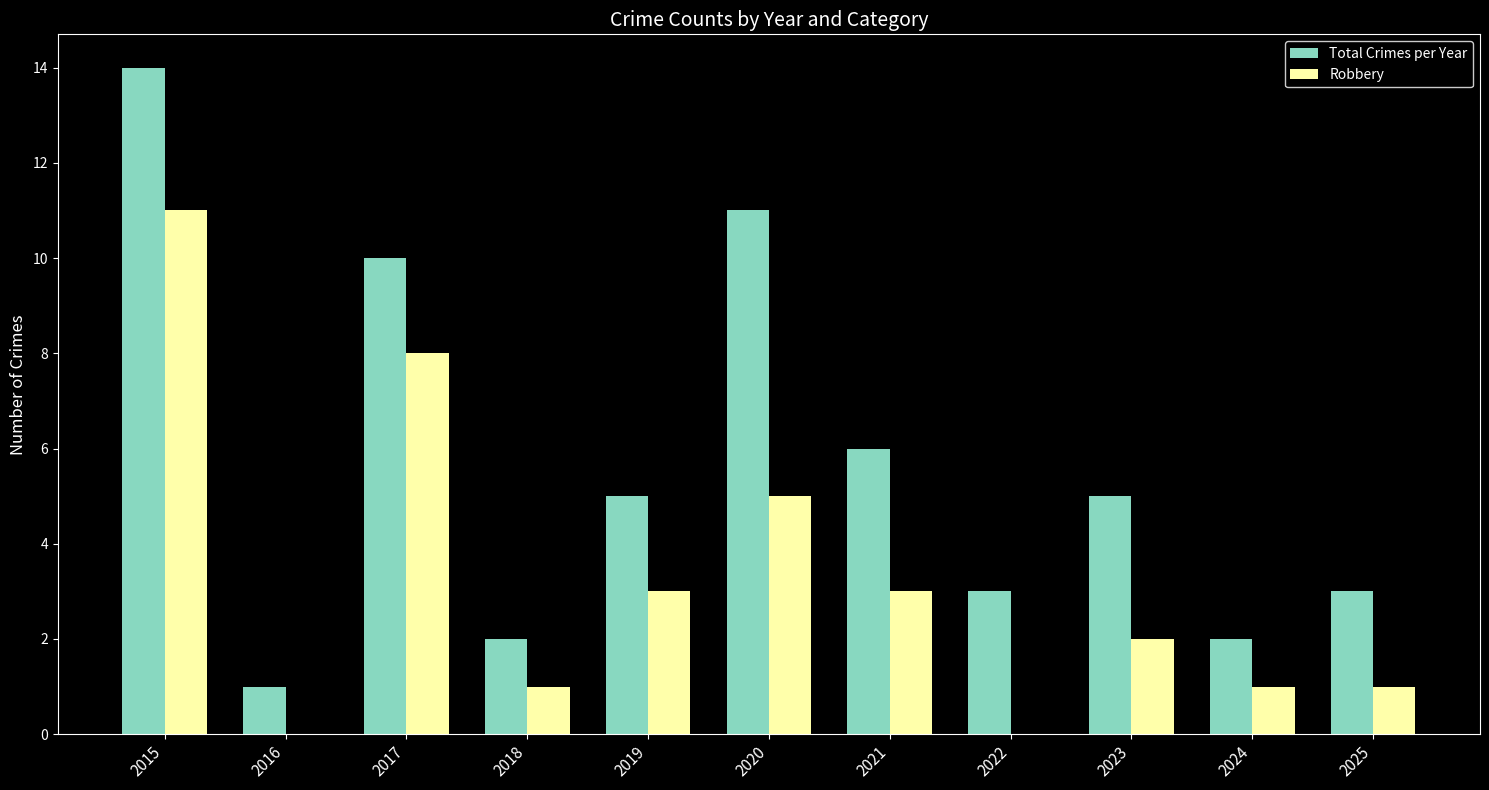

What is the average value of the Robbery series?

3